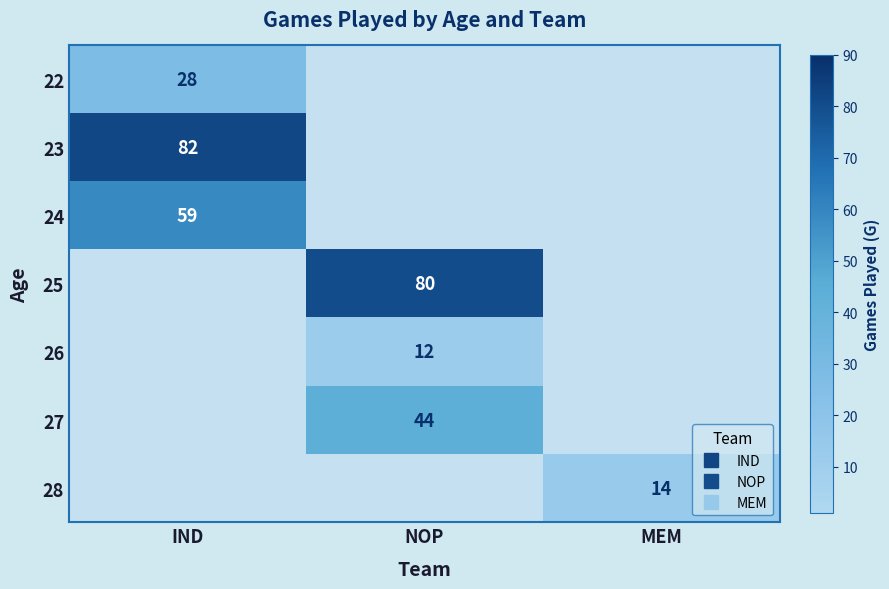

How many data points does each series have?

3